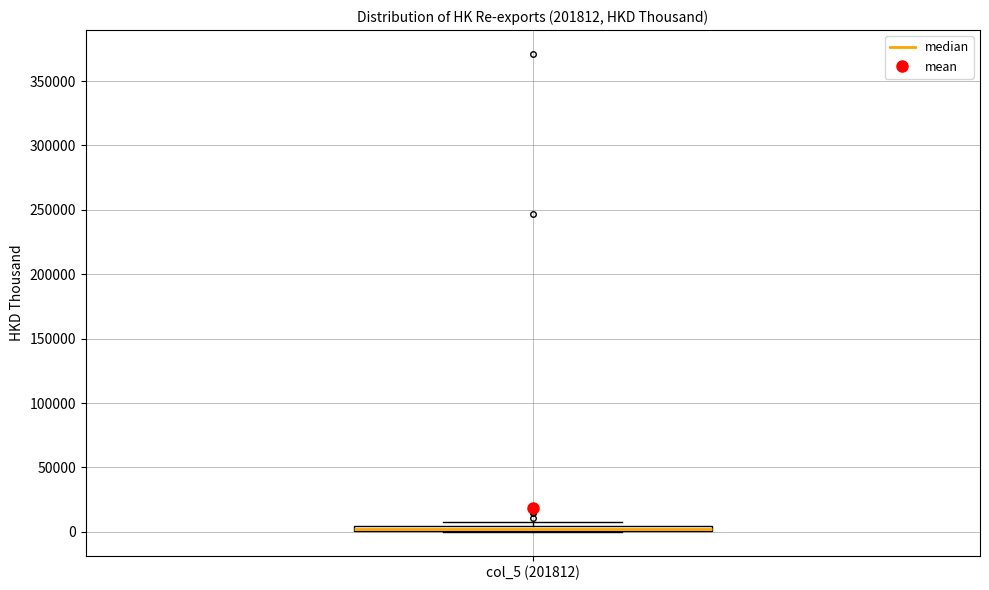

Where is the upper edge of the box for col_5 (201812) on the y-axis? The values are not printed on the chart, so give them approximately, as read against the axis.

5000